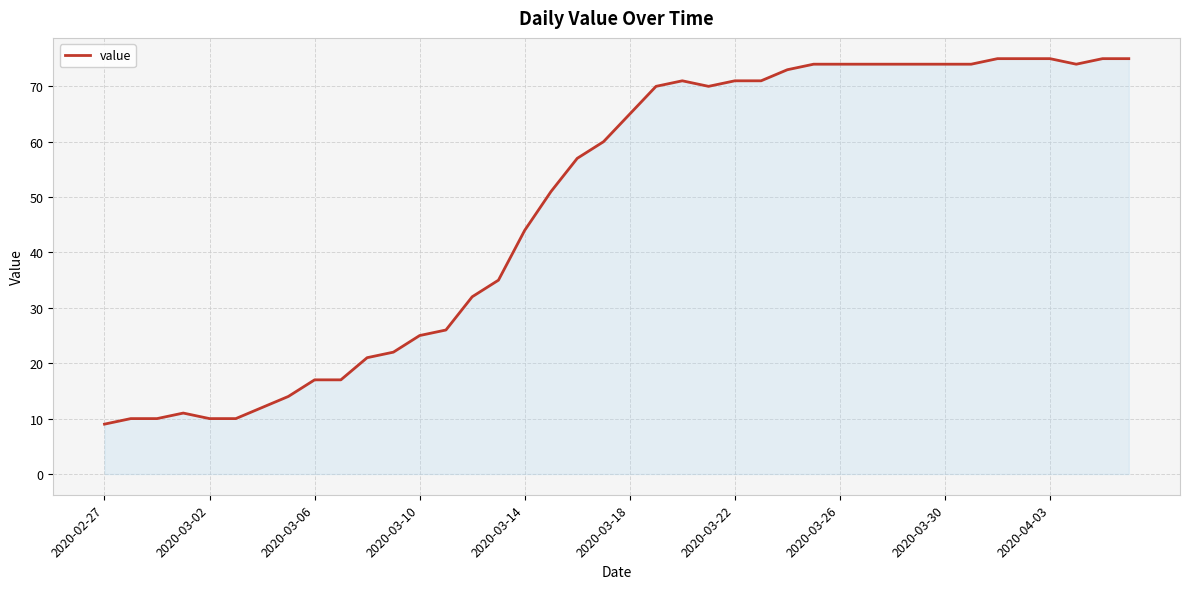

How many categories are shown in the chart?

40